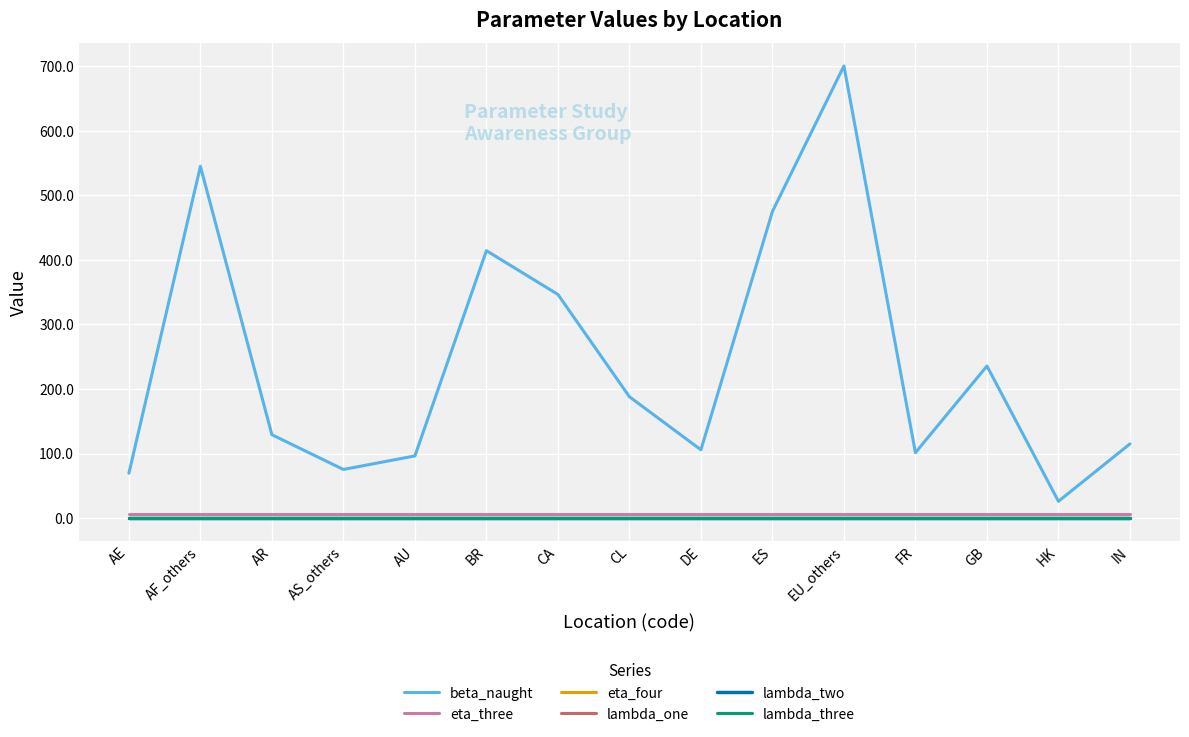

Is it true that eta_four equals 0.9 at BR?

True